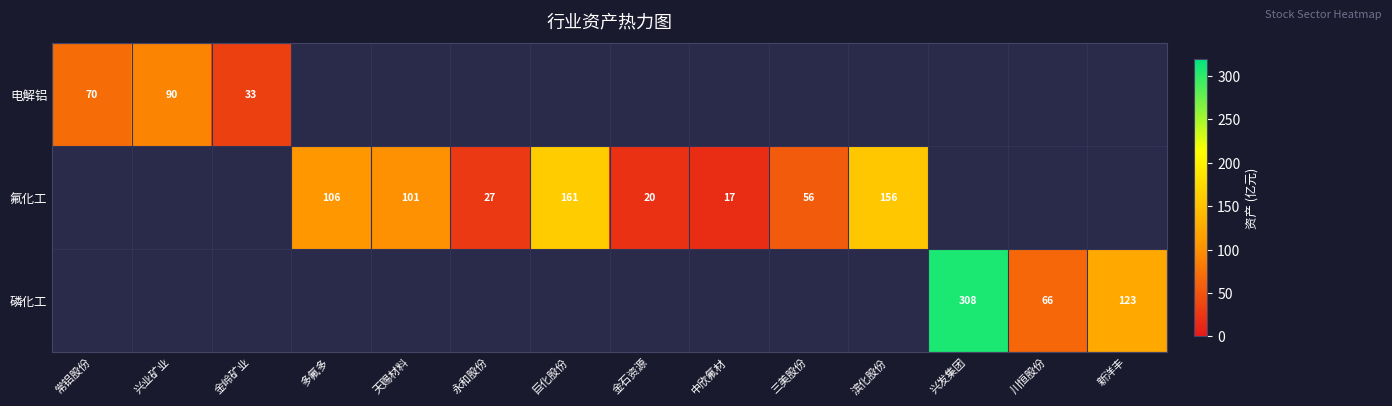

The value of 磷化工 at 兴发集团 is 308. True or false?

True